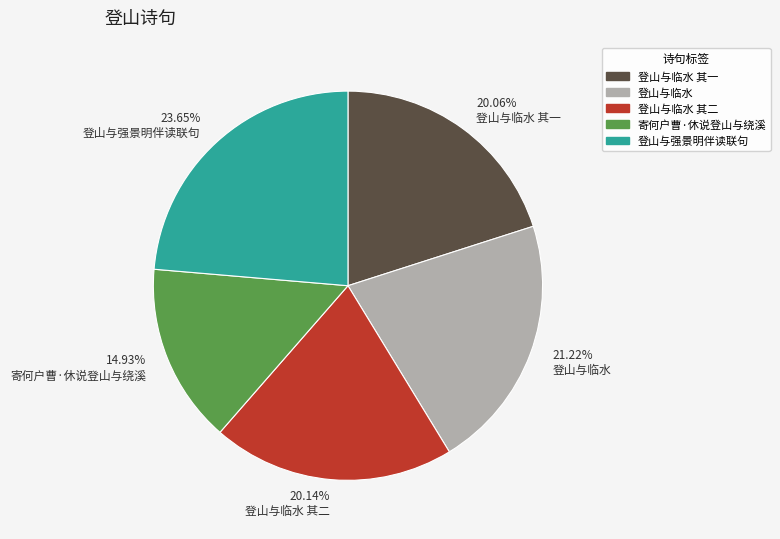

Which slice is the largest?

登山与强景明伴读联句